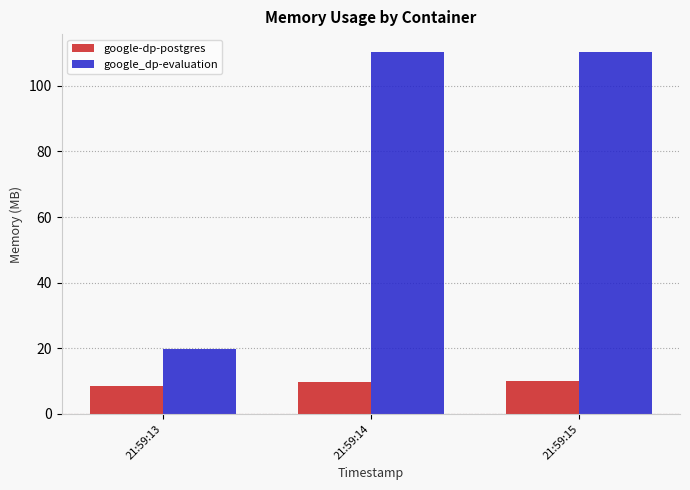

How many groups of bars are there?

3